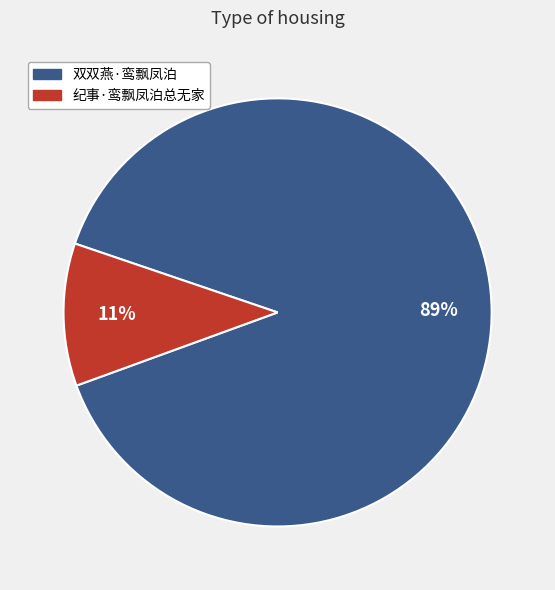

To the nearest percent, what portion does 双双燕·鸾飘凤泊 represent?

89%